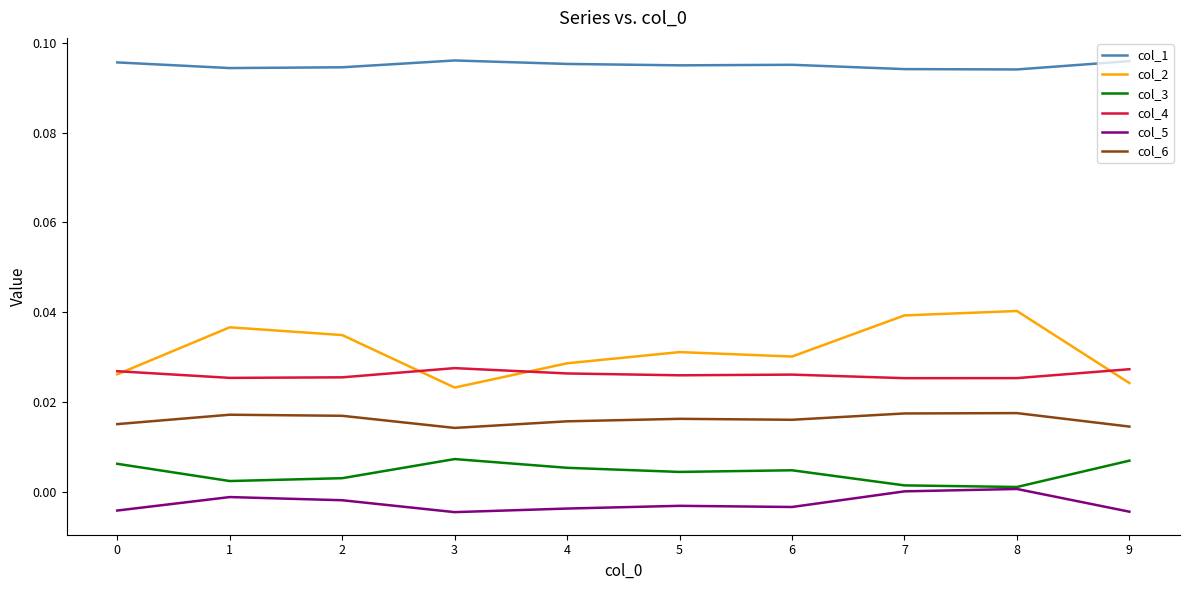

The value of col_3 at 3 is 0.0. True or false?

True